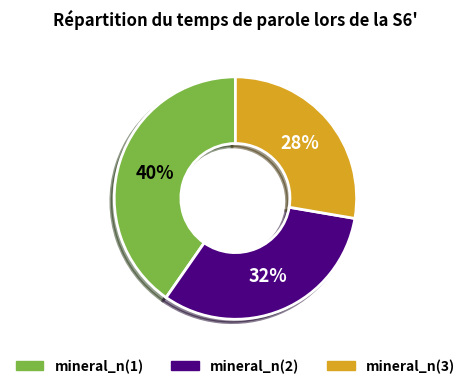

To the nearest percent, what is the average slice percentage?

33%